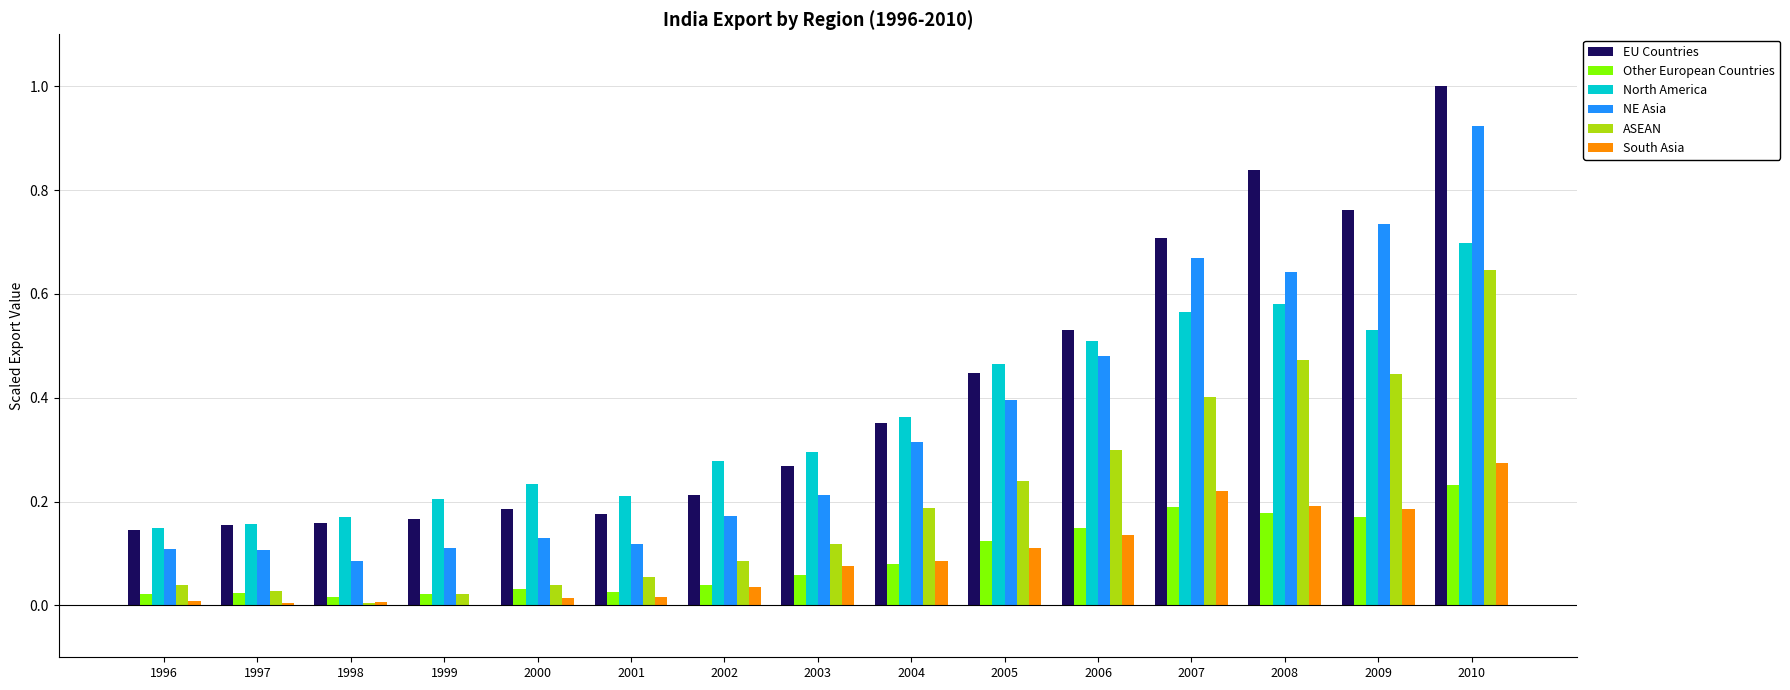

How many groups of bars are there?

15